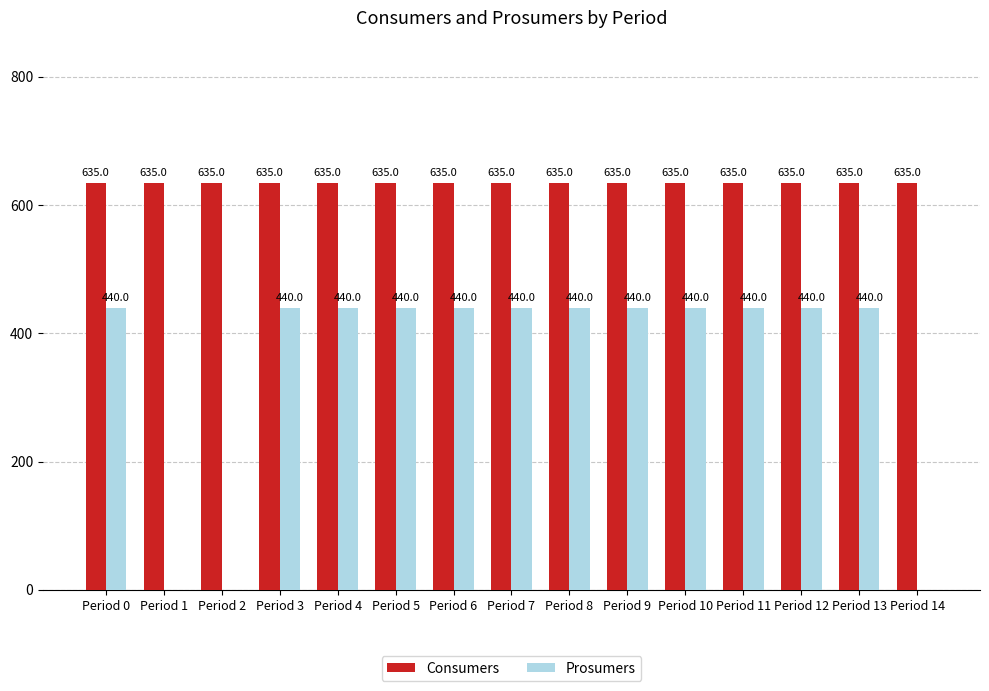

Is it true that Consumers equals 635 at Period 6?

True